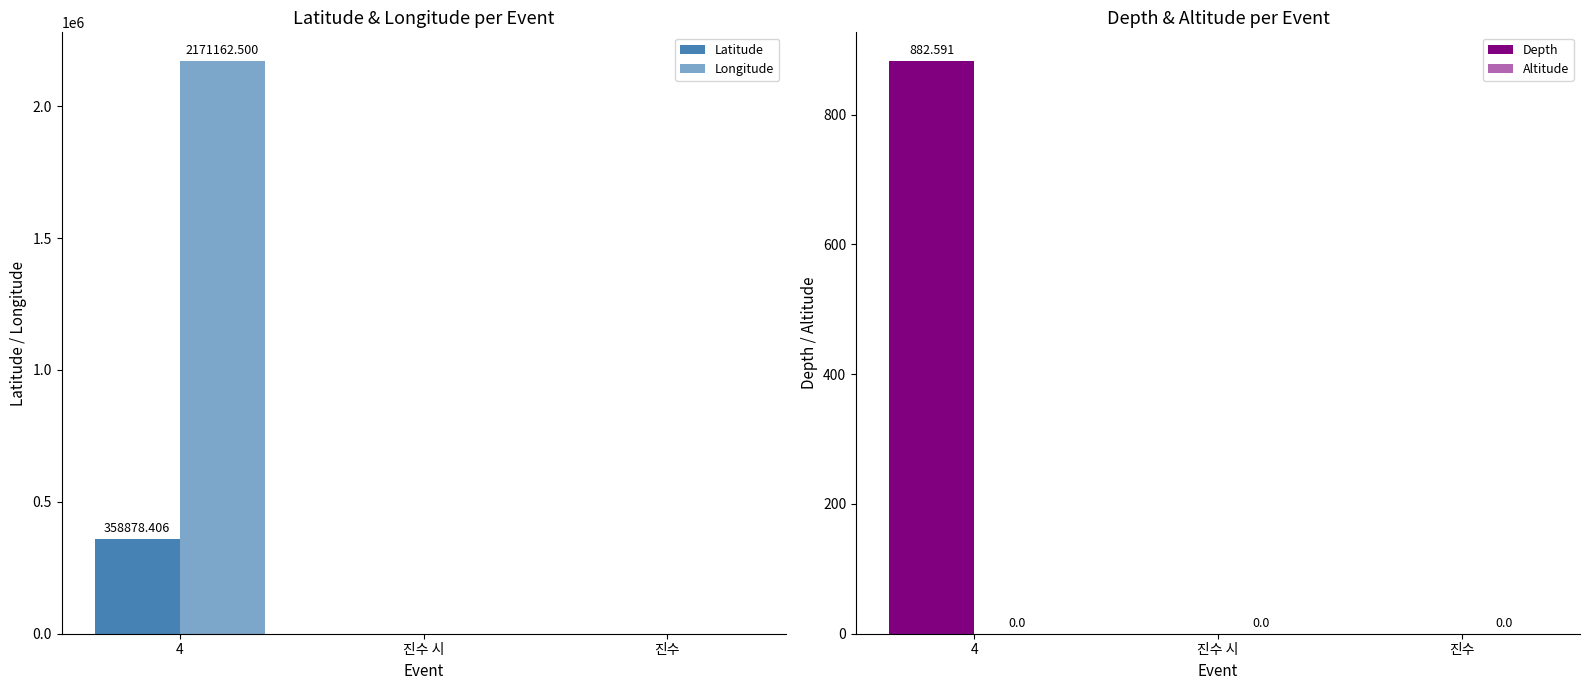

Reading left to right, list all the values displayed in this chart.

Latitude: 358878.4	0.0	0.0
Longitude: 2171162.5	0.0	0.0
Depth: 882.6	0.0	0.0
Altitude: 0.0	0.0	0.0